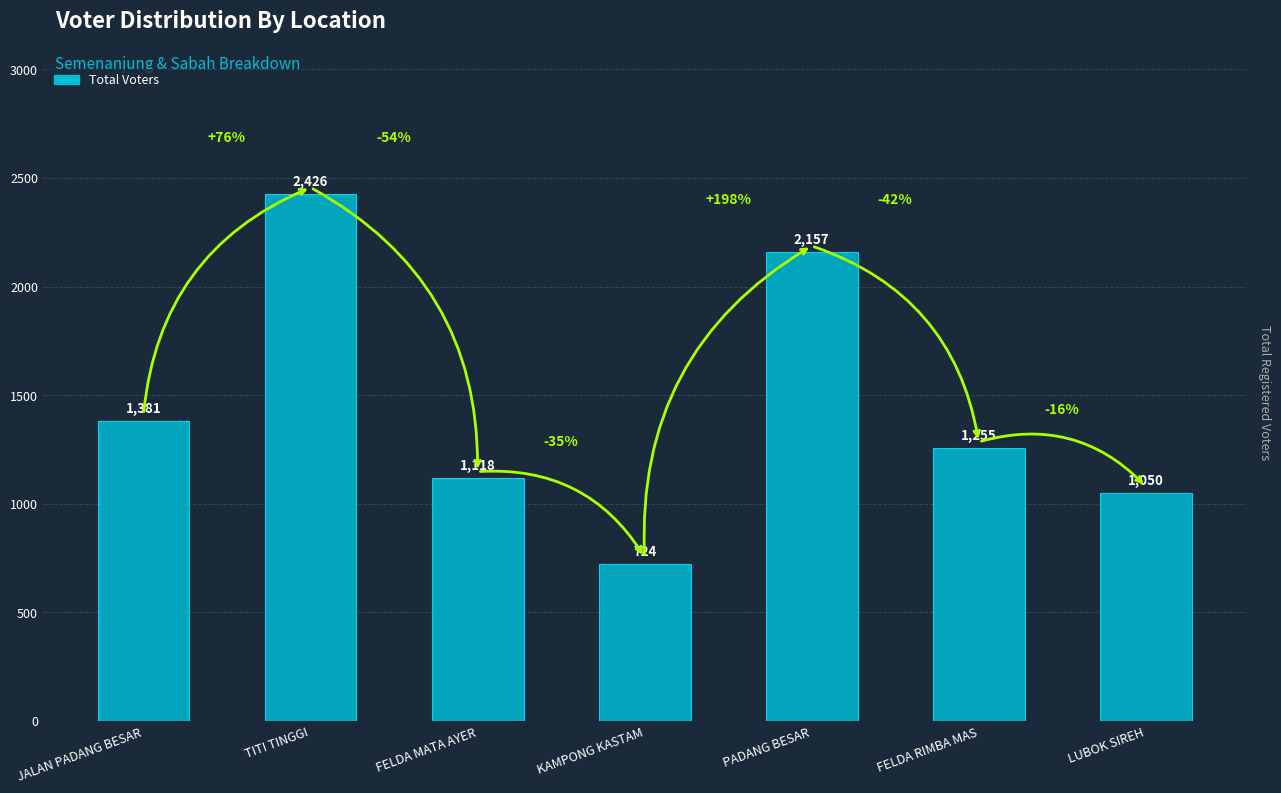

True or false: the data shows 3417 at TITI TINGGI.

False